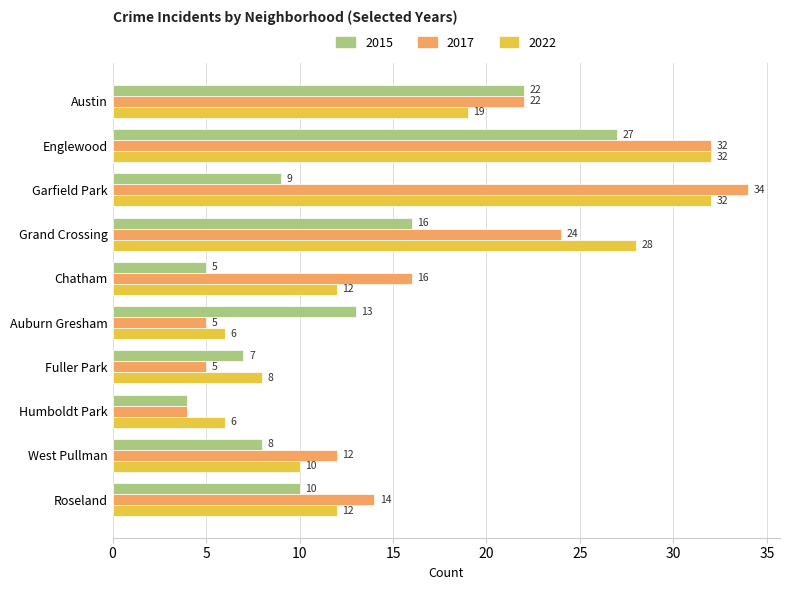

What is the difference between the maximum and minimum values in the 2015 series?

23